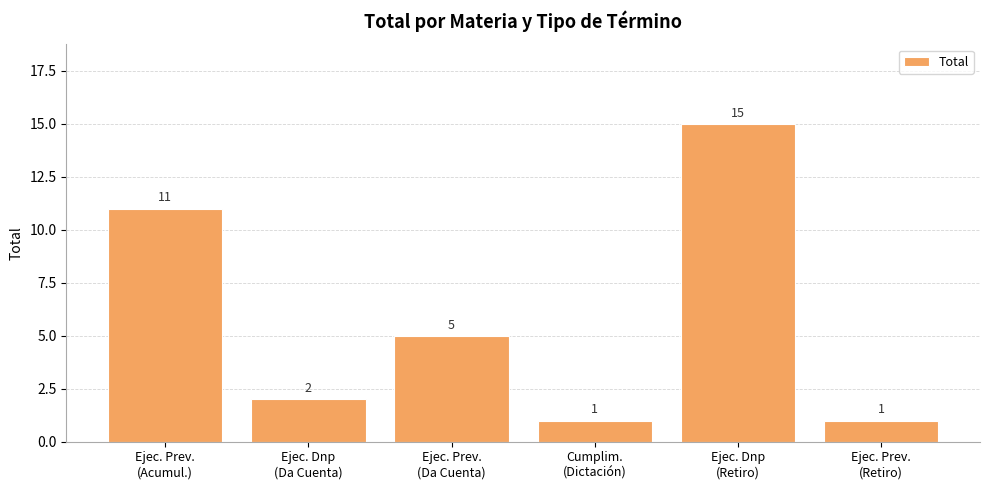

What is the maximum value shown in the chart?

15